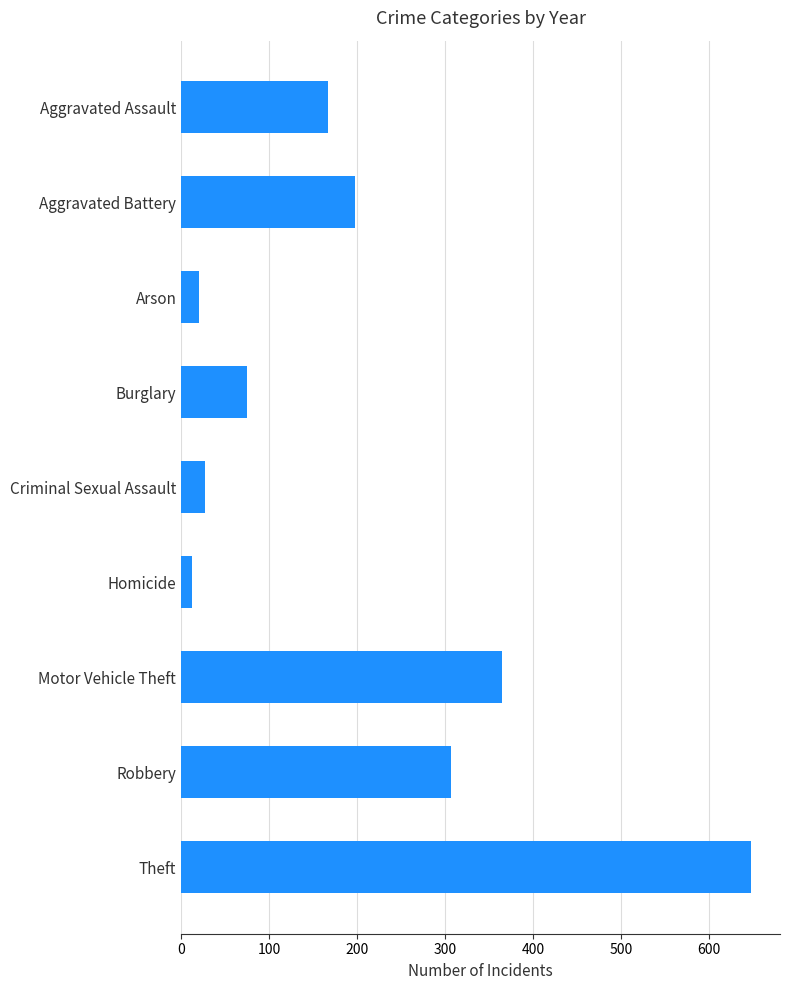

Reading top to bottom, what are all the values shown in this chart?

167	198	20	75	27	12	365	306	648